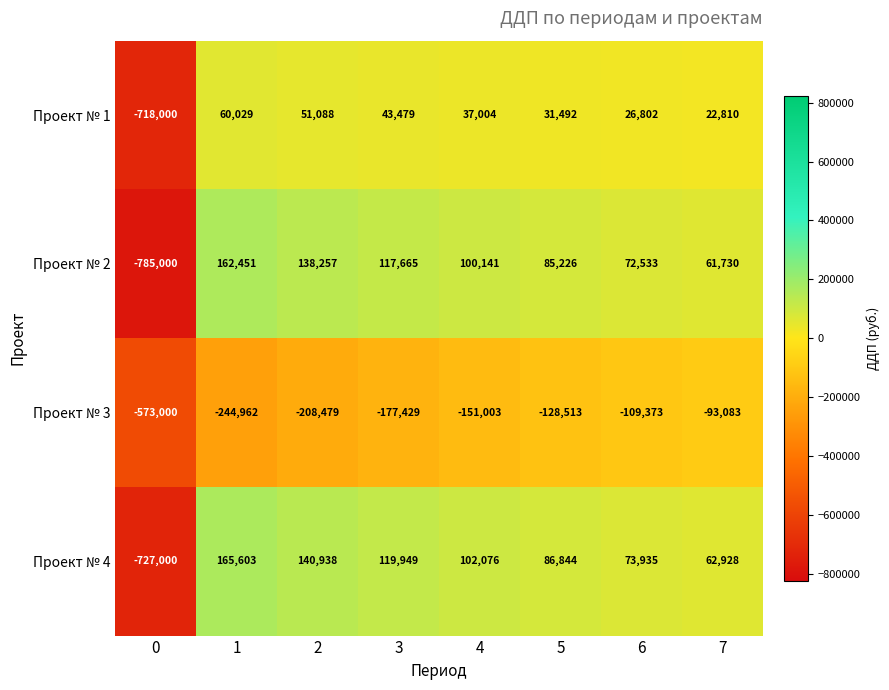

What is the difference between the highest and lowest values at 4?

253079